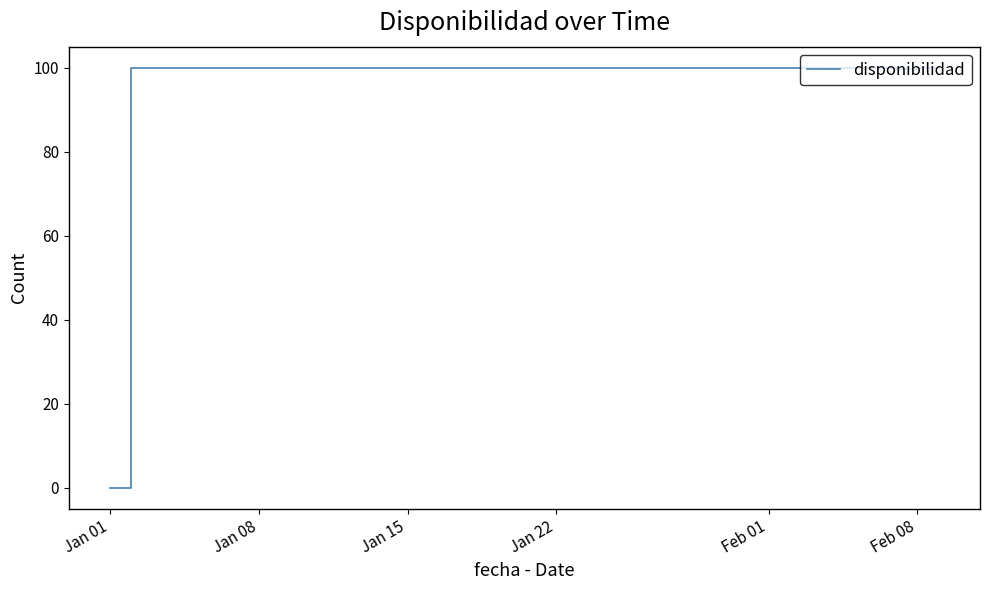

What is the difference between the maximum and minimum values?

100.0